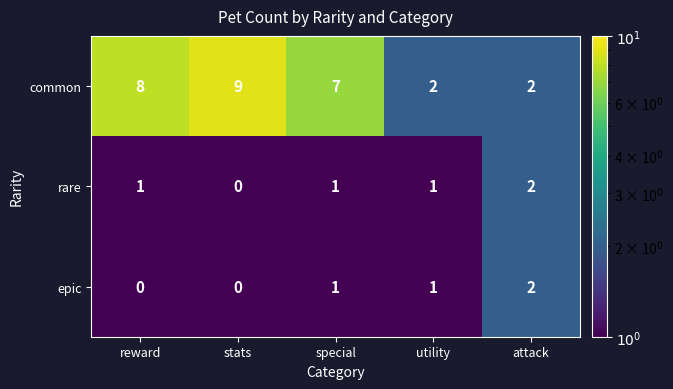

At which category does the chart reach its peak across all series?

stats